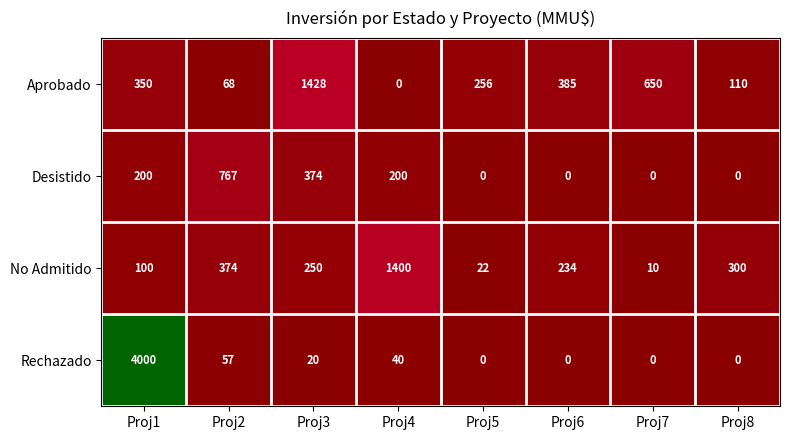

What is the spread (max minus min) of values at Proj7?

650